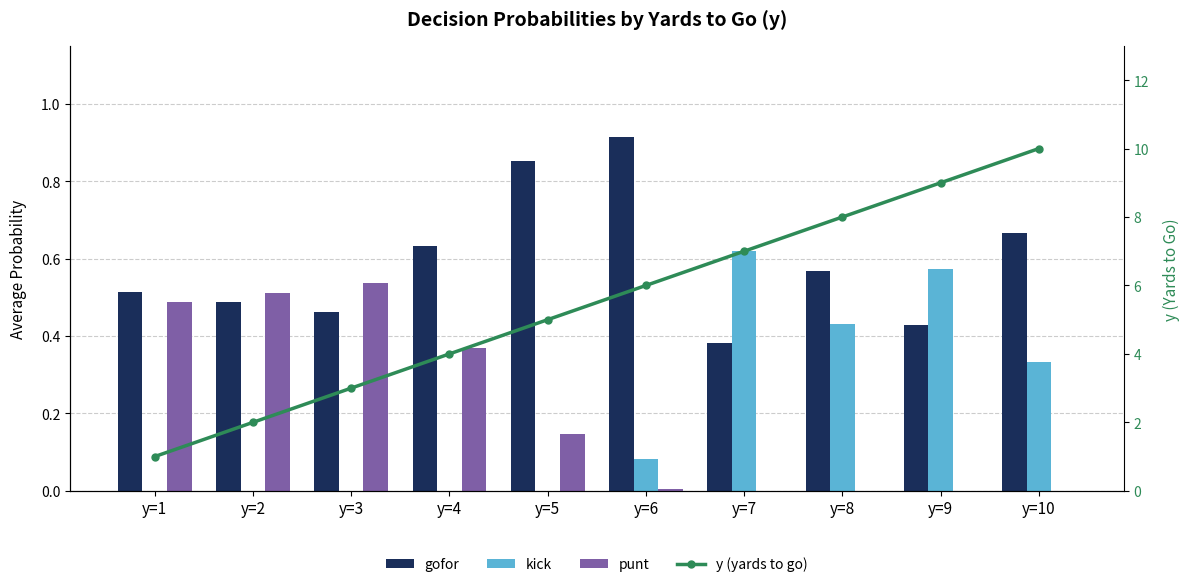

What are all the series names shown in the legend?

gofor, kick, punt, y (yards to go)